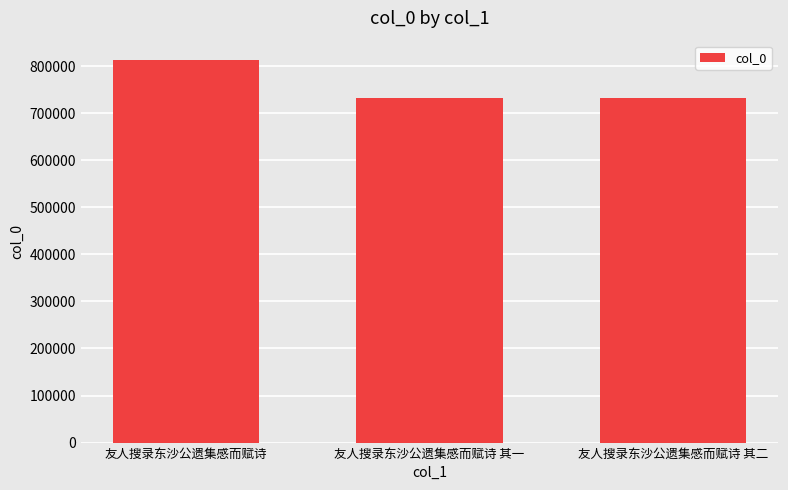

Are the bars horizontal?

No